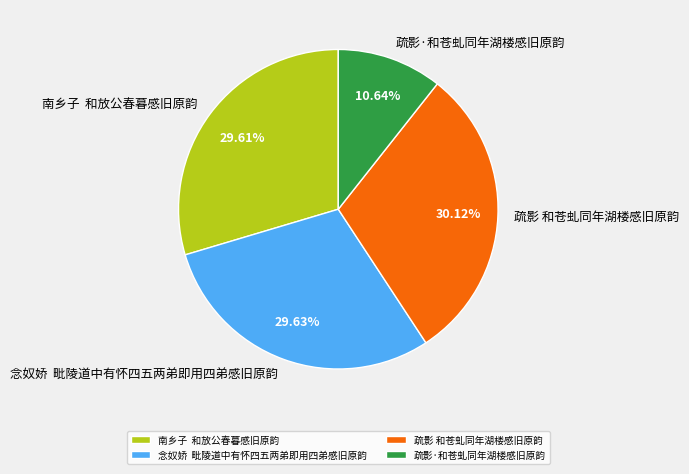

To the nearest percent, what is the average slice percentage?

25%